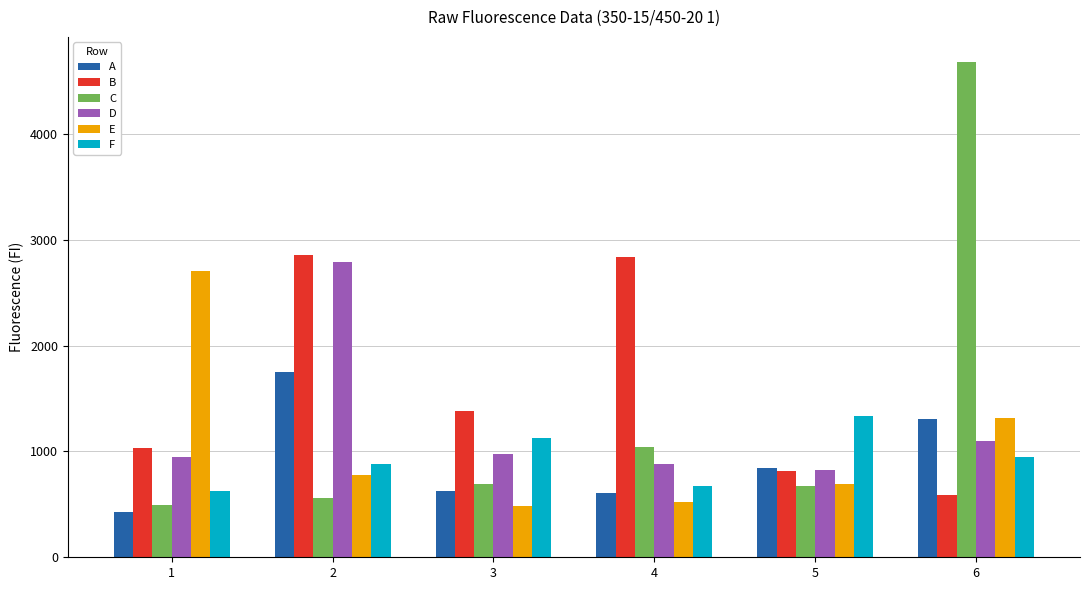

How many bars are there in each group?

6